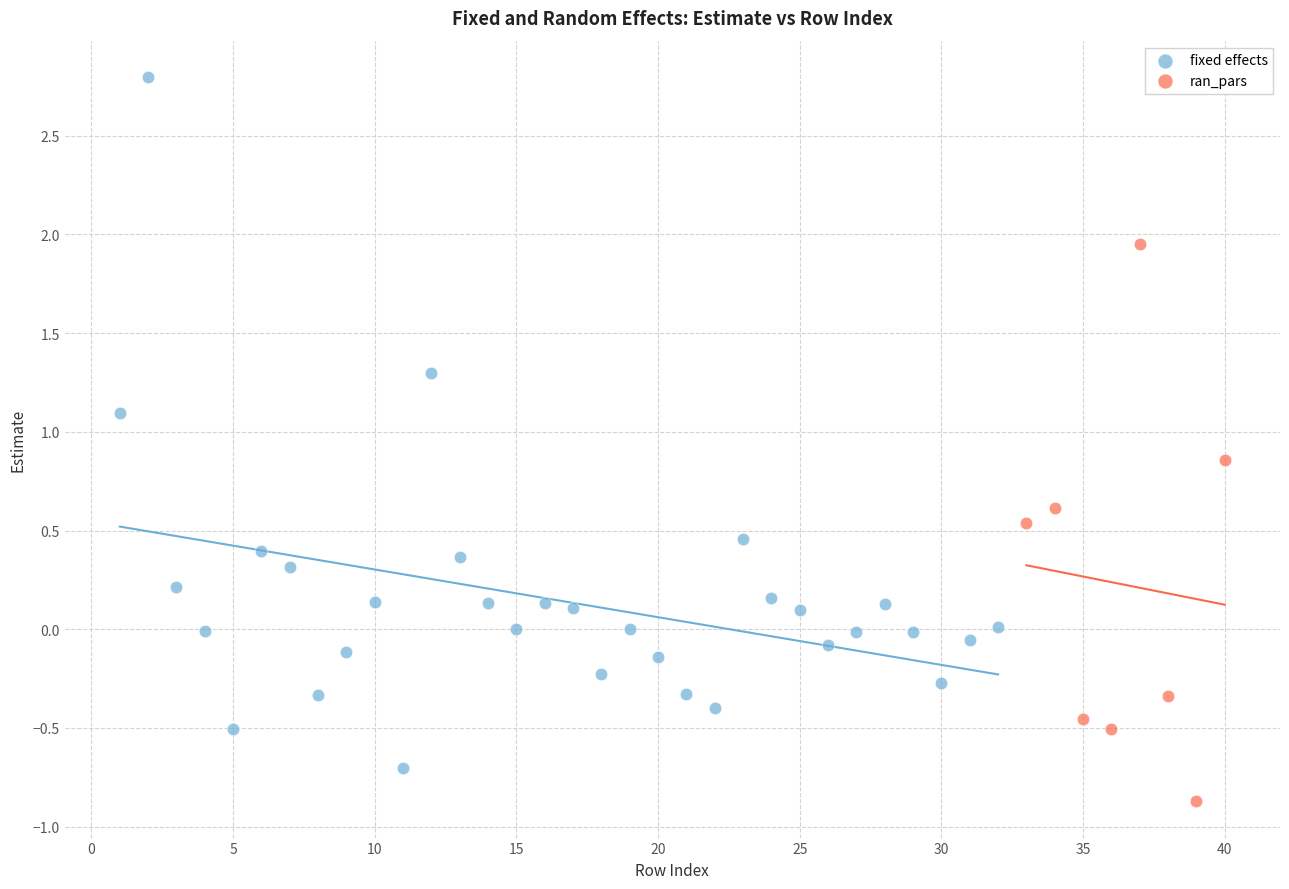

Which series reaches the maximum Y coordinate?

fixed effects